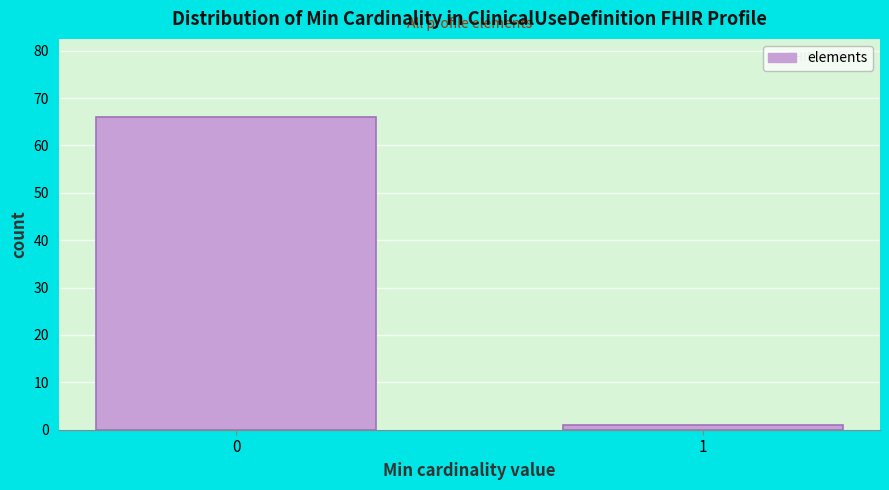

Reading left to right, list all the values displayed in this chart.

0=66	1=1